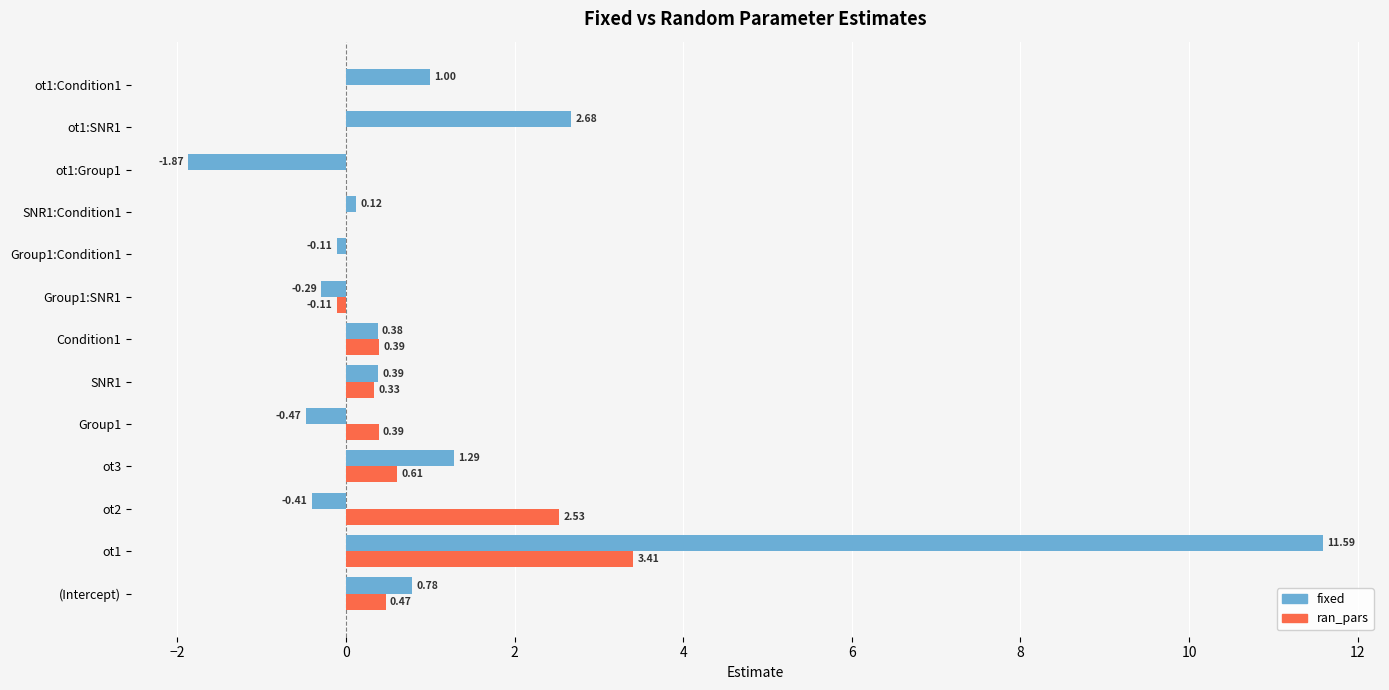

Between ot2 and SNR1:Condition1, which series saw the biggest shift?

ran_pars